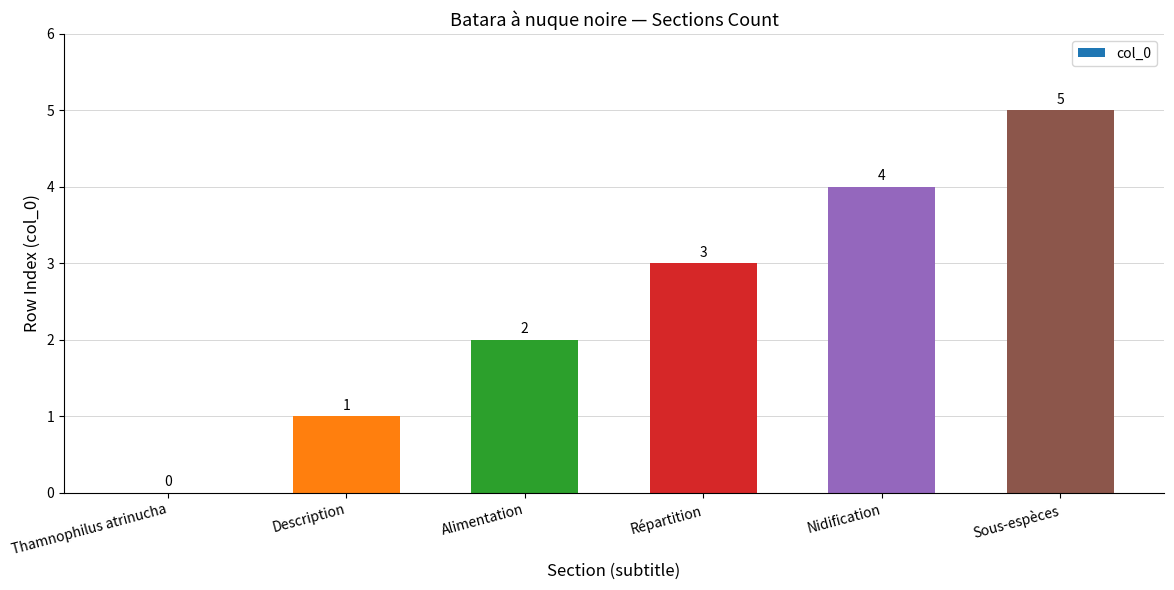

Does the chart contain stacked bars?

No